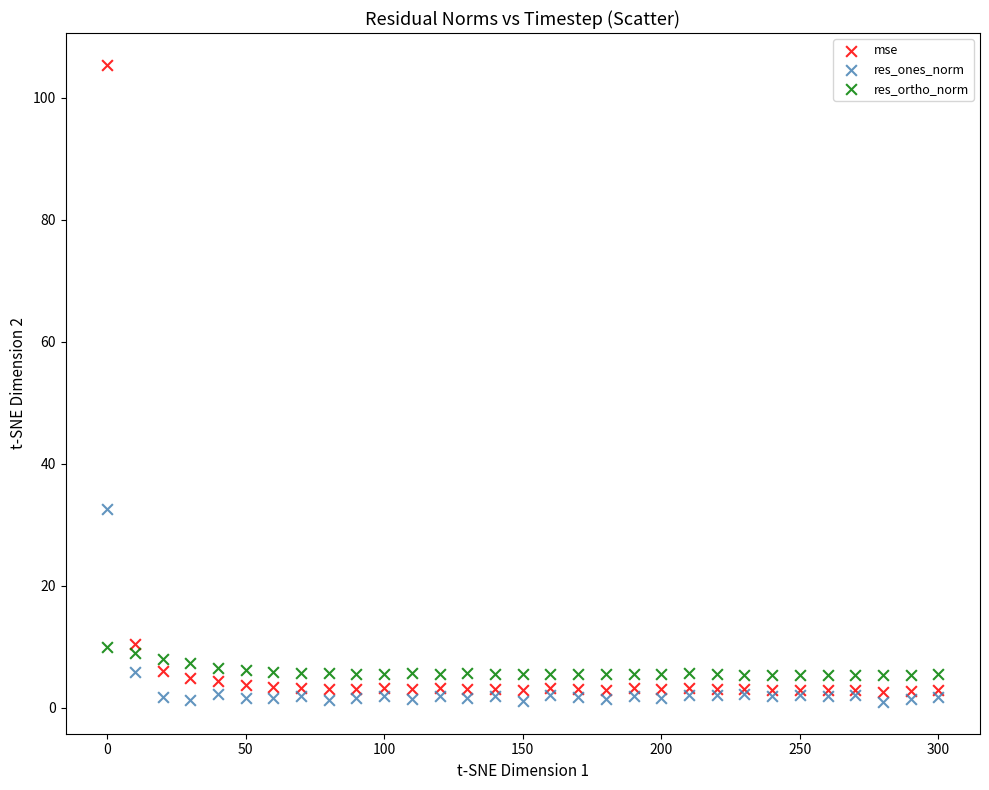

Which series contains the lowest Y value?

res_ones_norm